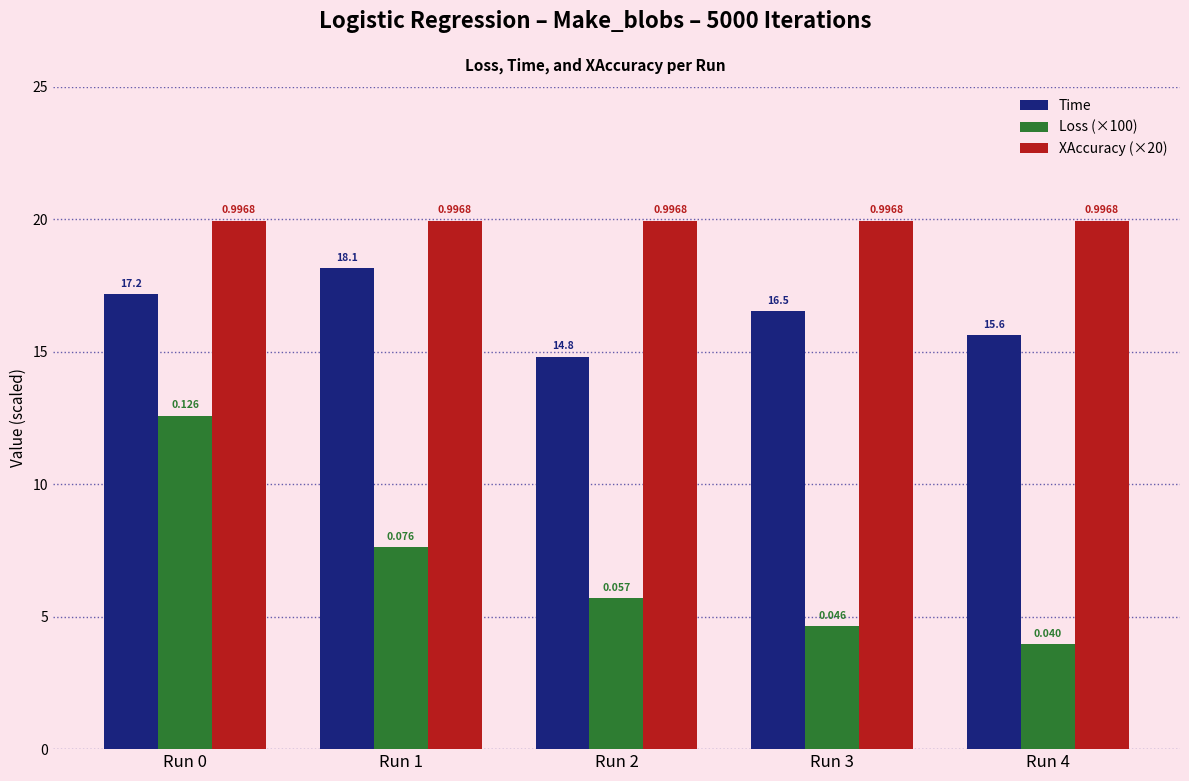

What is the difference between the highest and lowest values at Run 1?

12.3